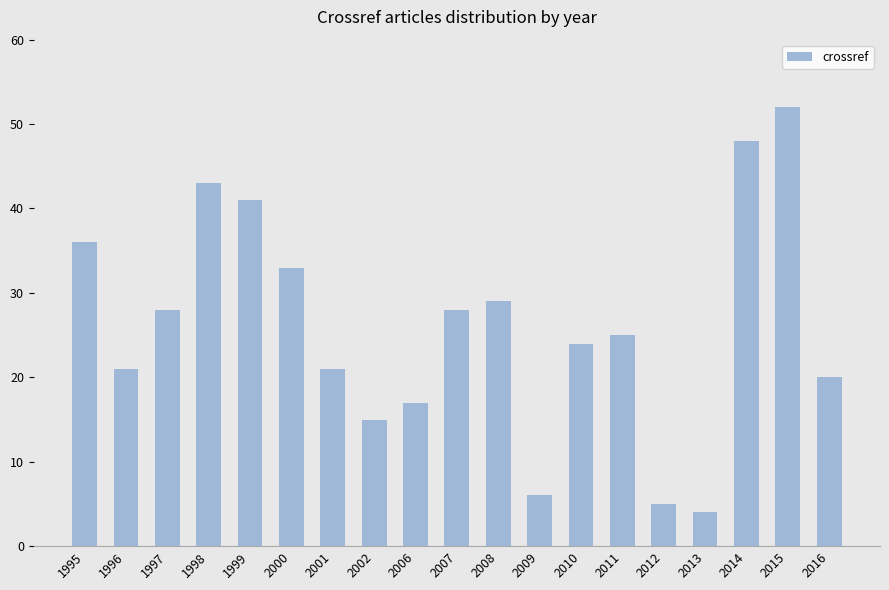

What is the change in value from 1997 to 2013?

-24